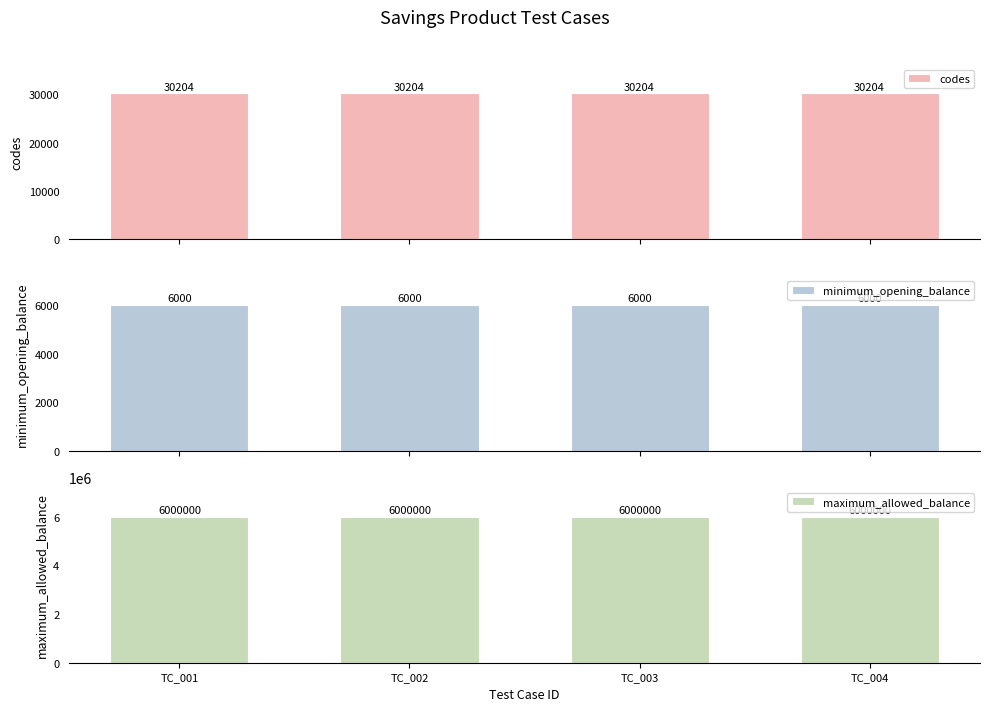

What is the sum of the maximum_allowed_balance values at TC_004 and TC_002?

12000000